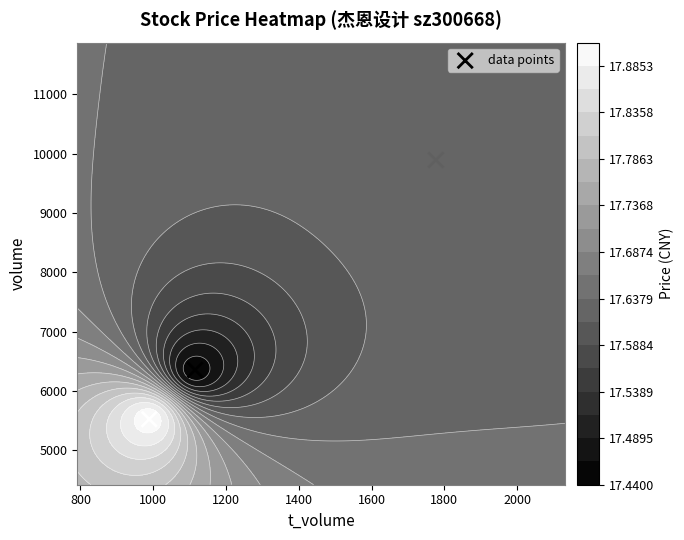

The chart shows a value of 10369 at 600. True or false?

False